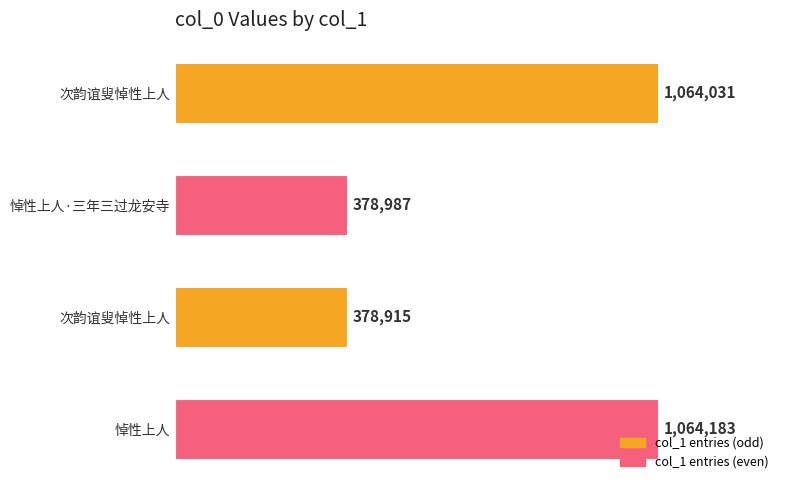

Are the bars horizontal?

Yes